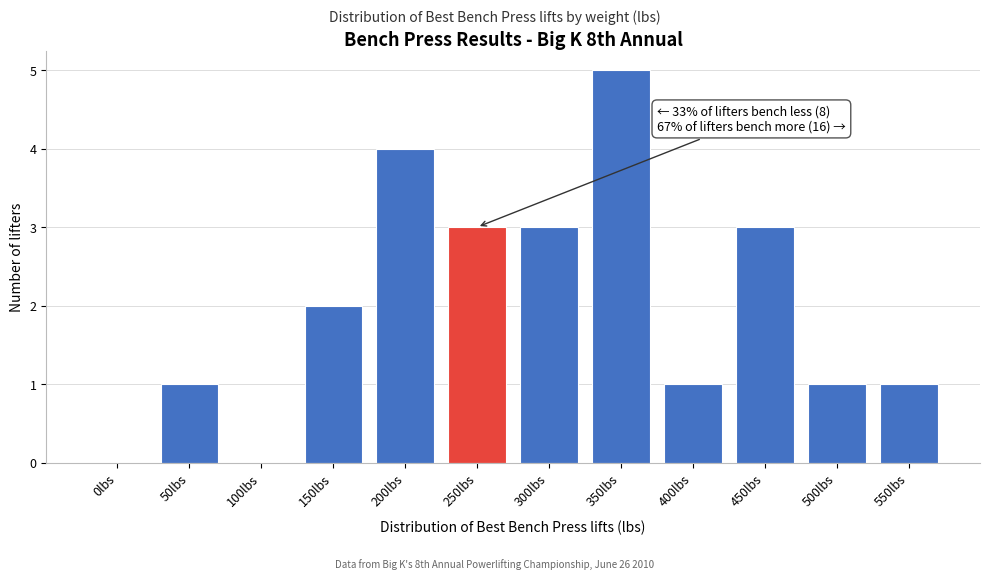

Reading right to left, what are all the values shown in this chart?

550lbs=1	500lbs=1	450lbs=3	400lbs=1	350lbs=5	300lbs=3	250lbs=3	200lbs=4	150lbs=2	100lbs=0	50lbs=1	0lbs=0